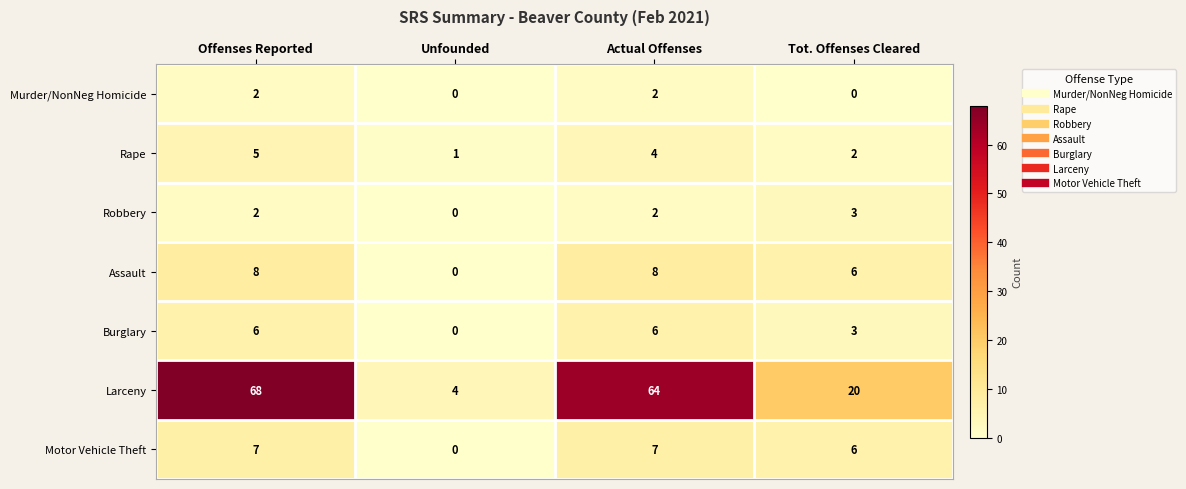

What is the difference between the Burglary values at Tot. Offenses Cleared and Unfounded?

3